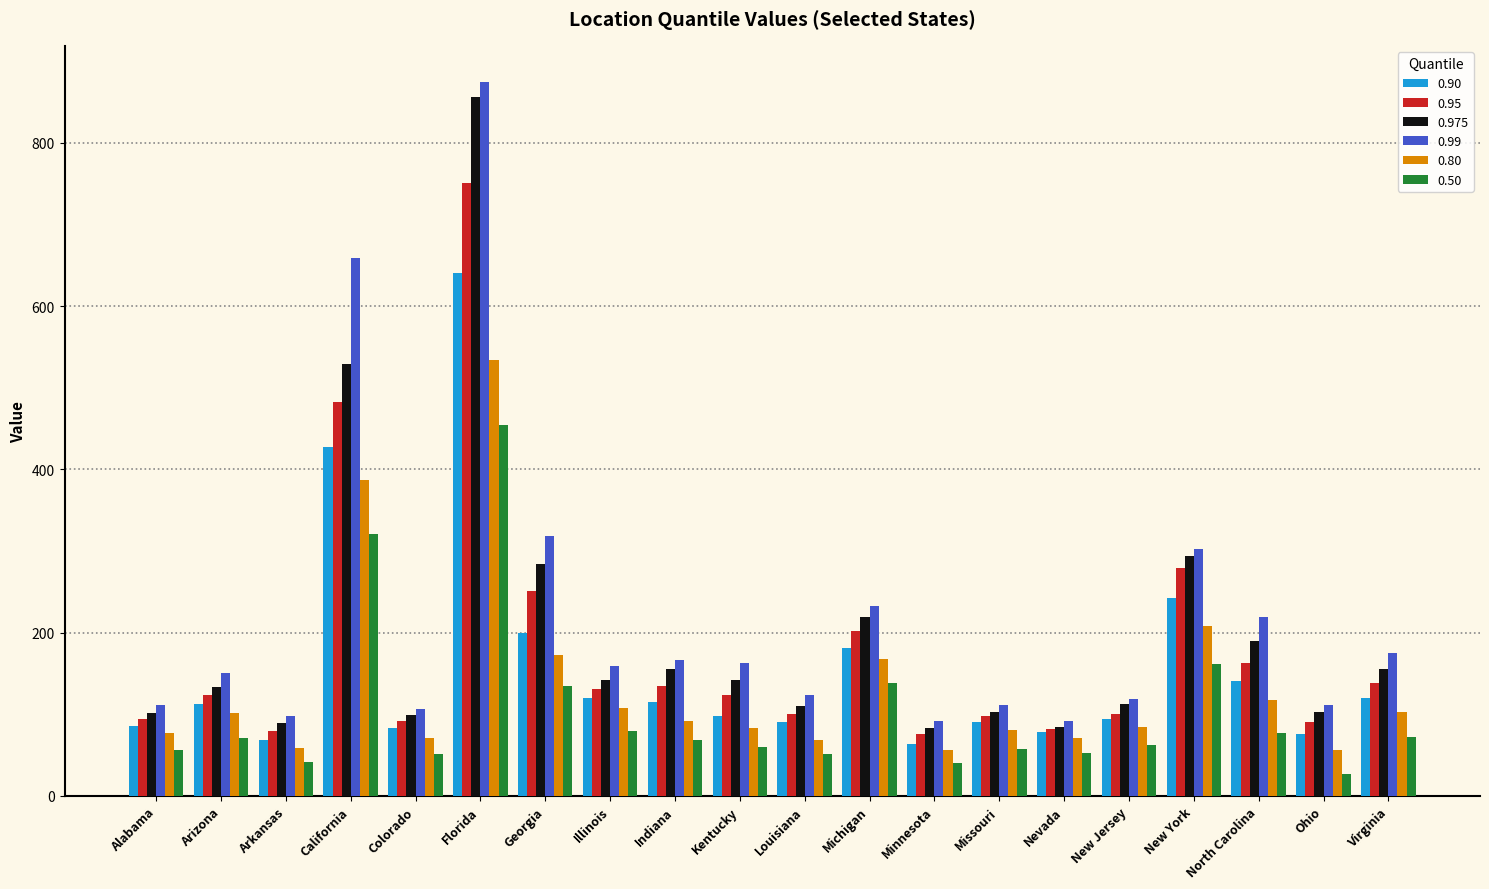

What are all the series names shown in the legend?

0.90, 0.95, 0.975, 0.99, 0.80, 0.50